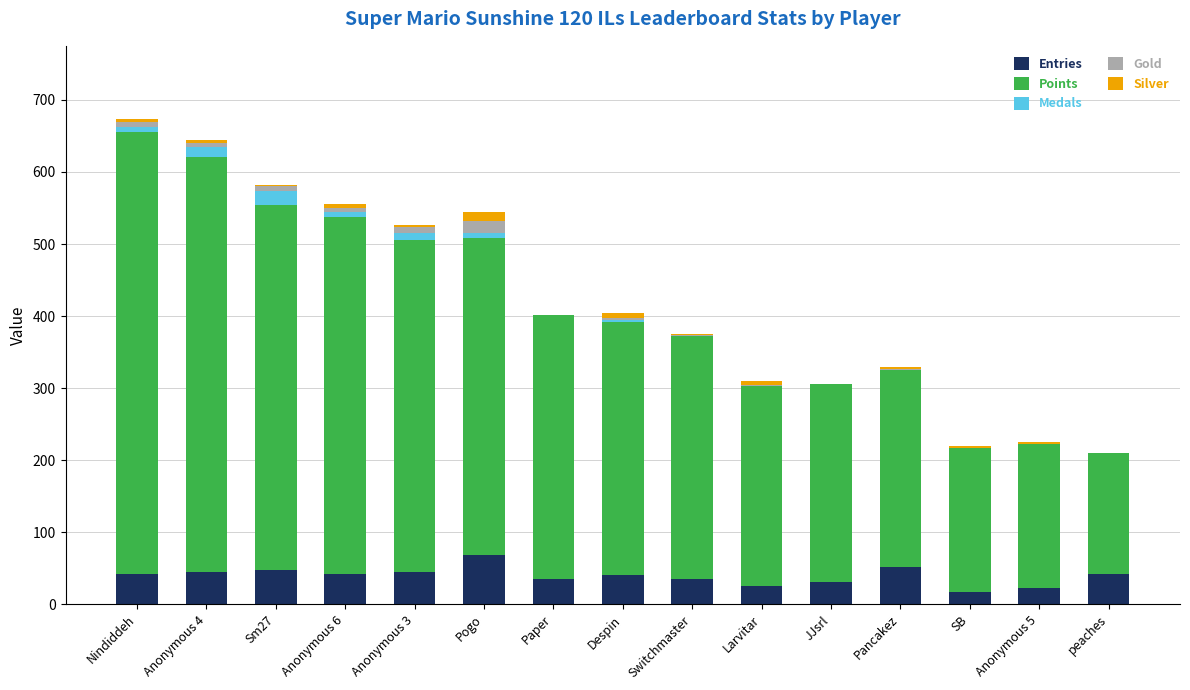

The Entries series shows 35 at Switchmaster. True or false?

True